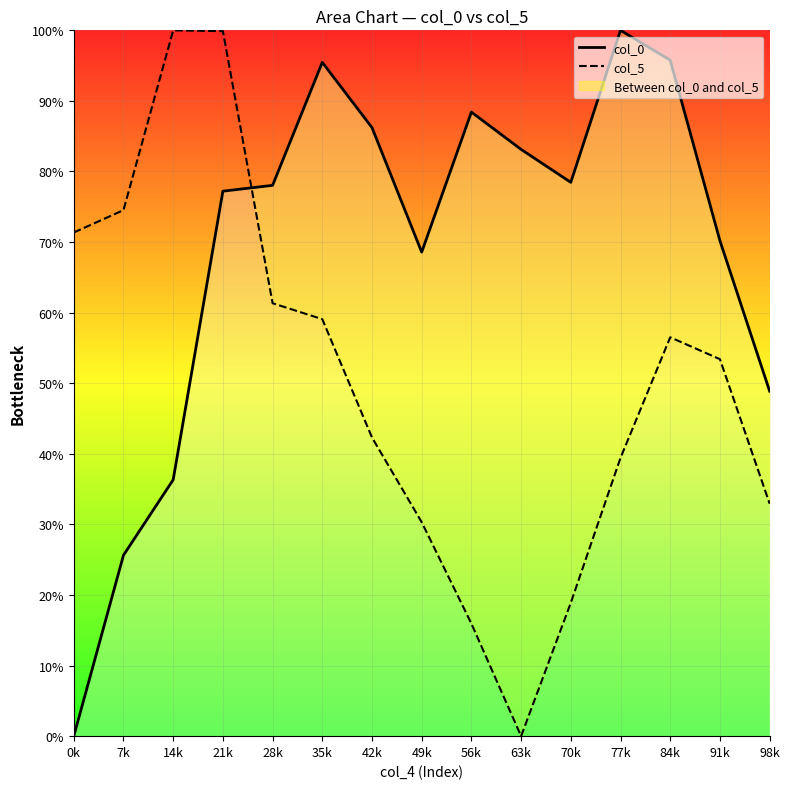

Between 77k and 7k, which is larger?

77k